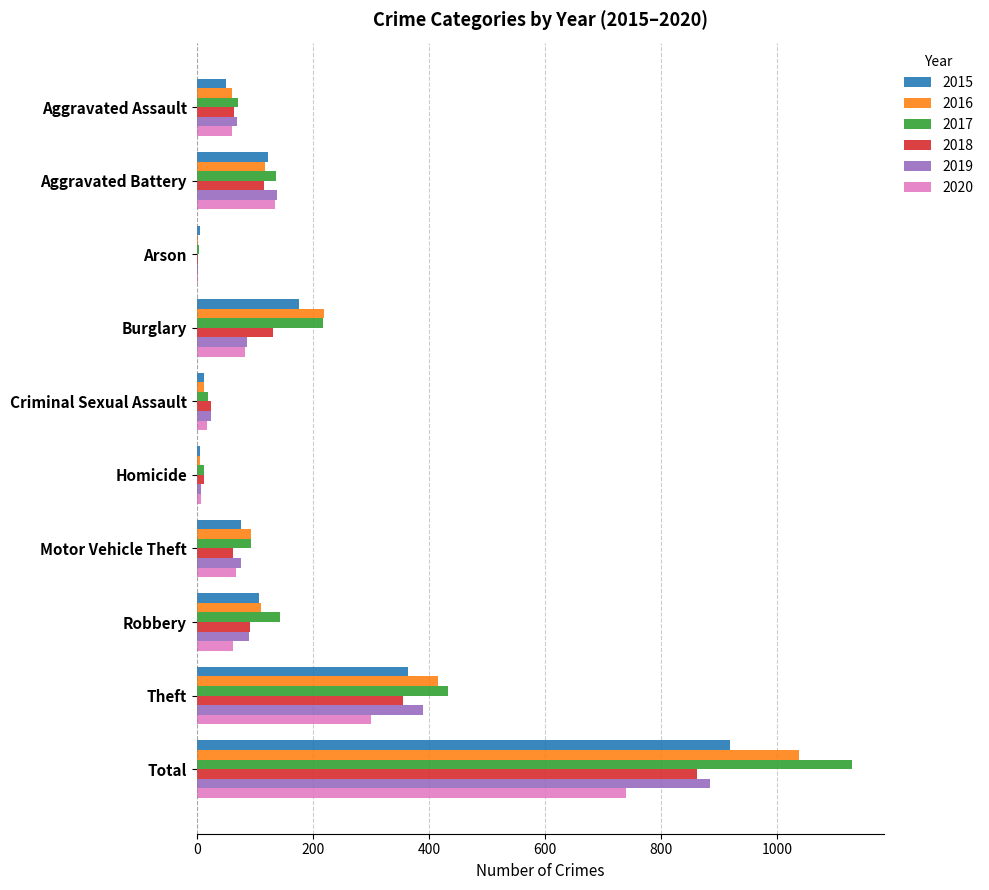

At which category is the sum across all series the highest?

Total